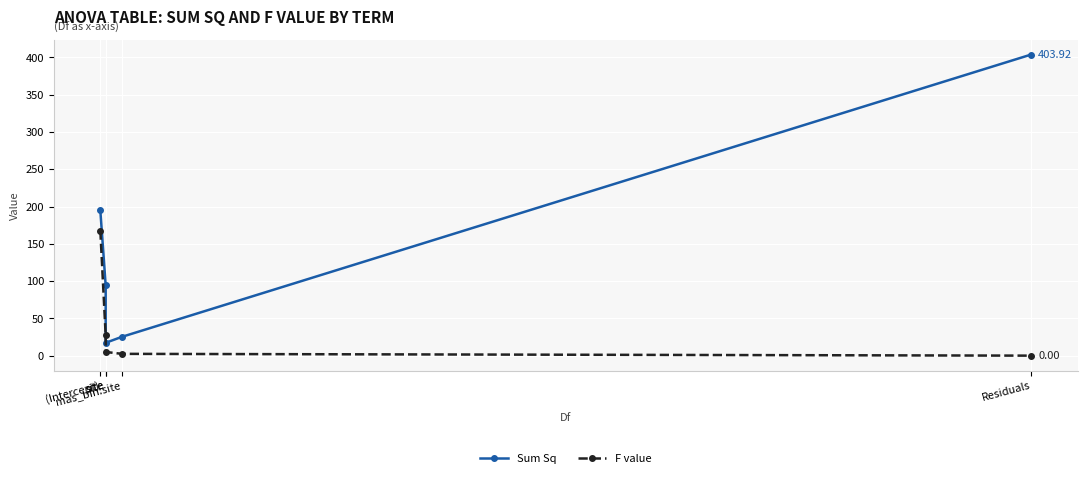

What is the difference between the Sum Sq values at Residuals and site?

386.7